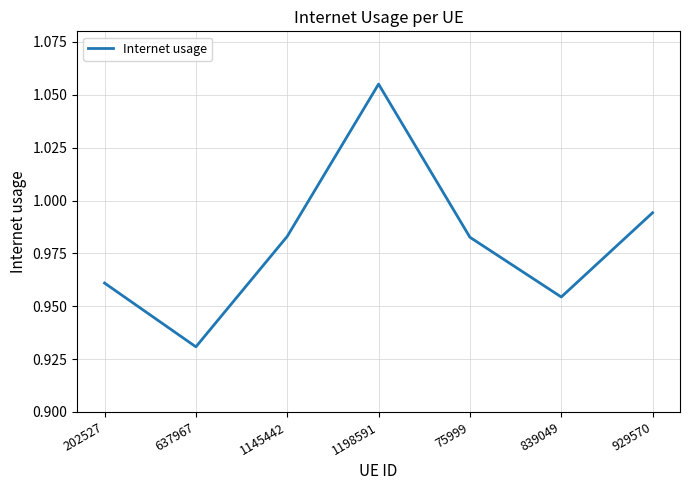

Does the chart display data point markers on the line(s)?

No